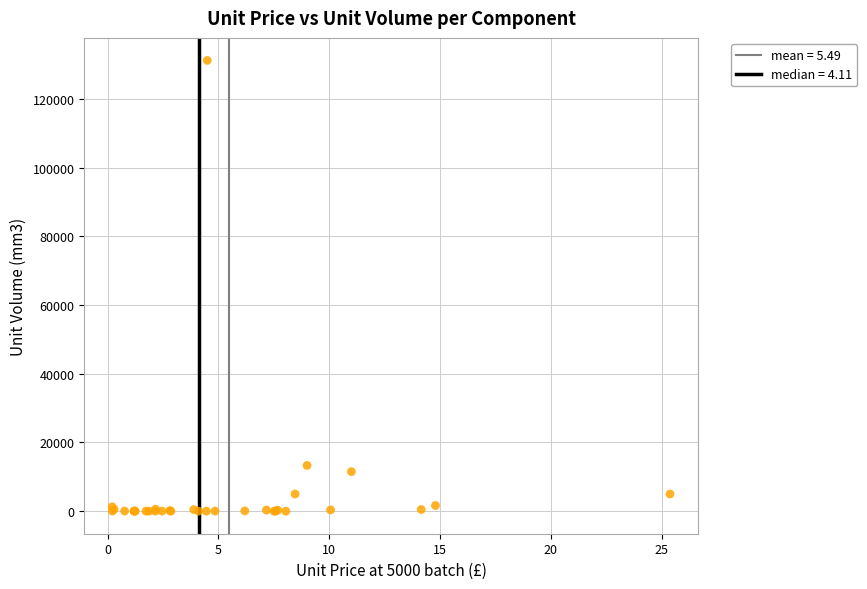

What Y value in the scatter plot is closest to 65625?

13320.0